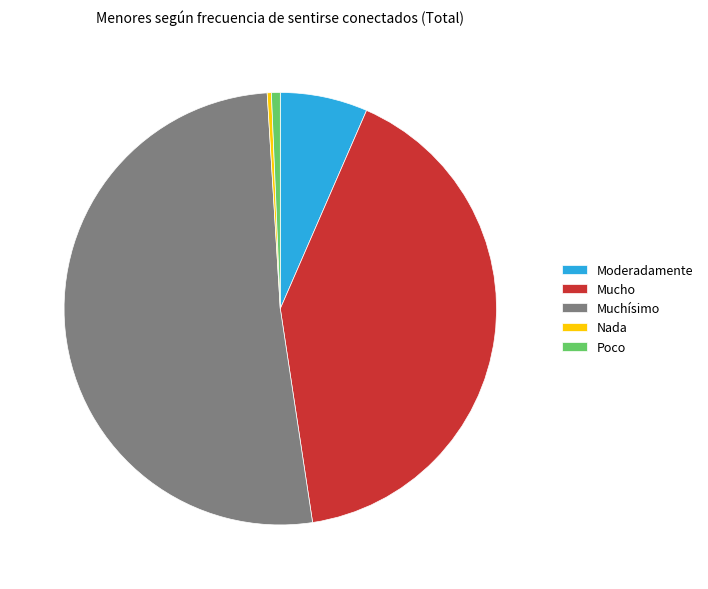

Which slice is the largest?

Muchísimo